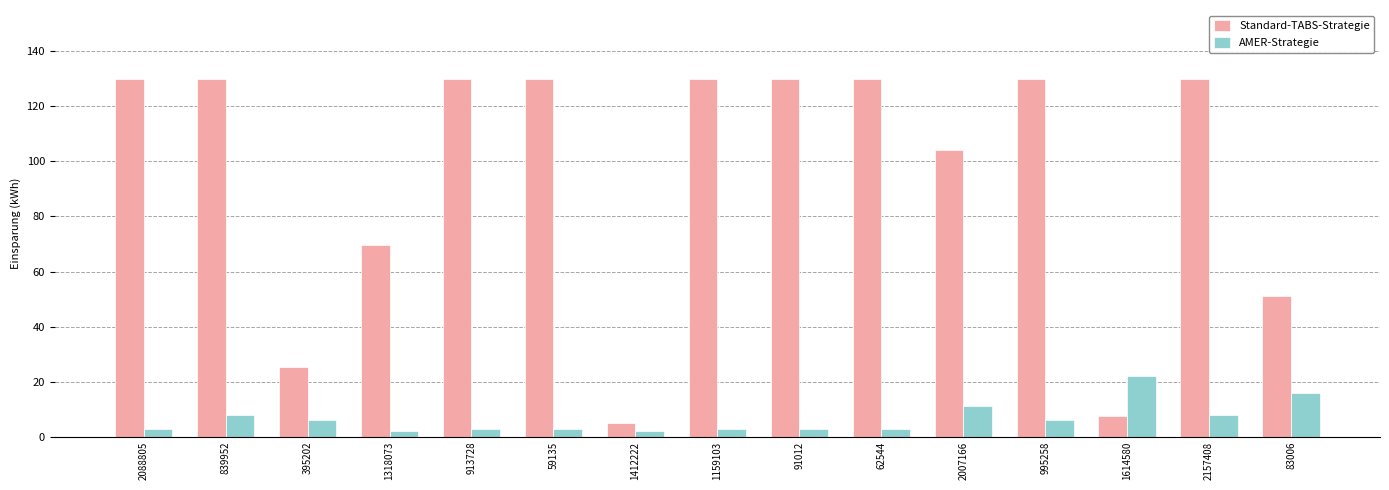

What is the value of the Standard-TABS-Strategie bar at the 15th from the left?

51.3